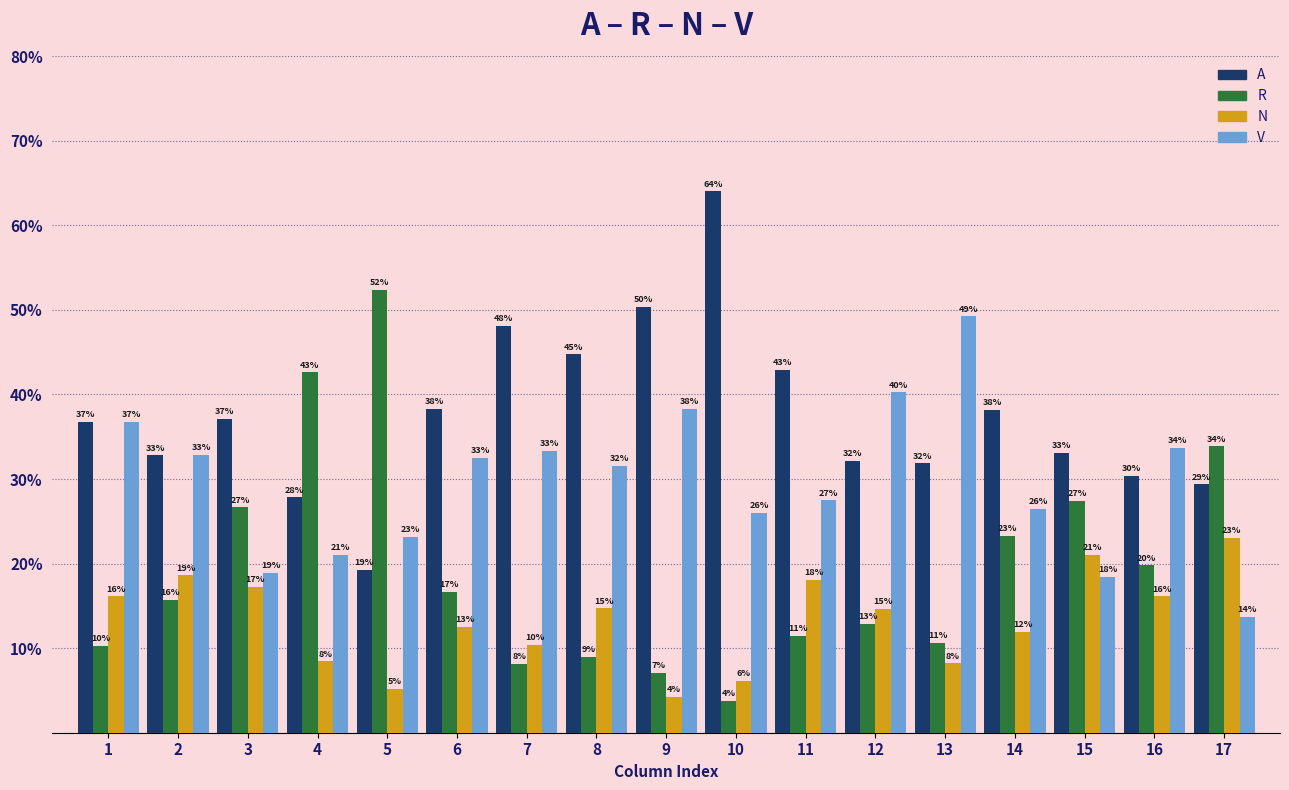

Are the bars grouped side by side (vs. stacked)?

Yes